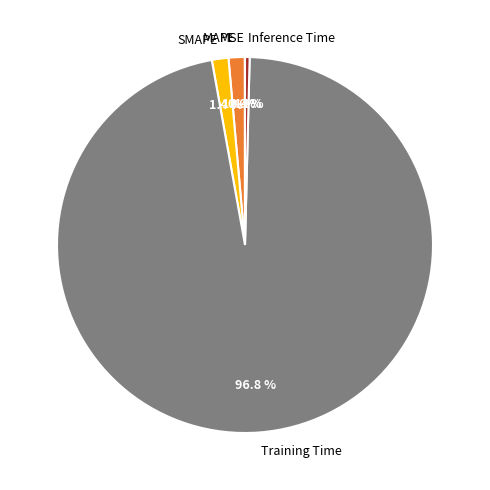

Combined, what portion of the pie is Inference Time and Training Time?

97.2%